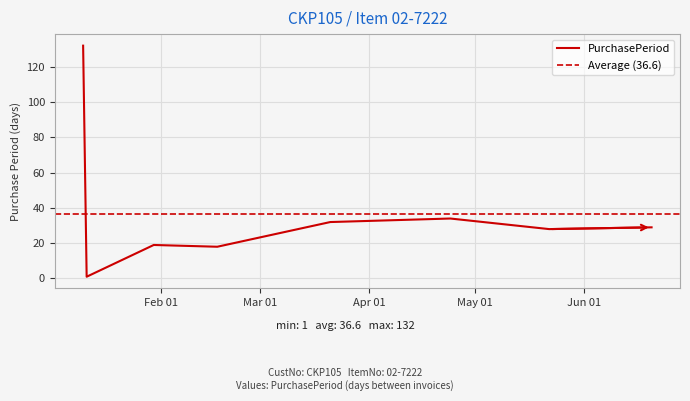

List the labels in order of value, smallest first.

2017-01-11, 2017-02-17, 2017-01-30, 2017-05-22, 2017-06-20, 2017-03-21, 2017-04-24, 2017-01-10